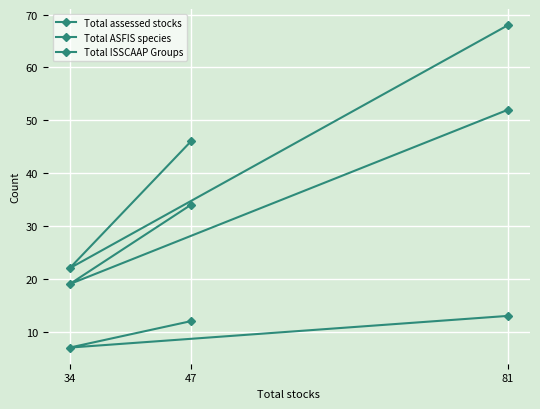

How many data points in Total assessed stocks are above 46?

1